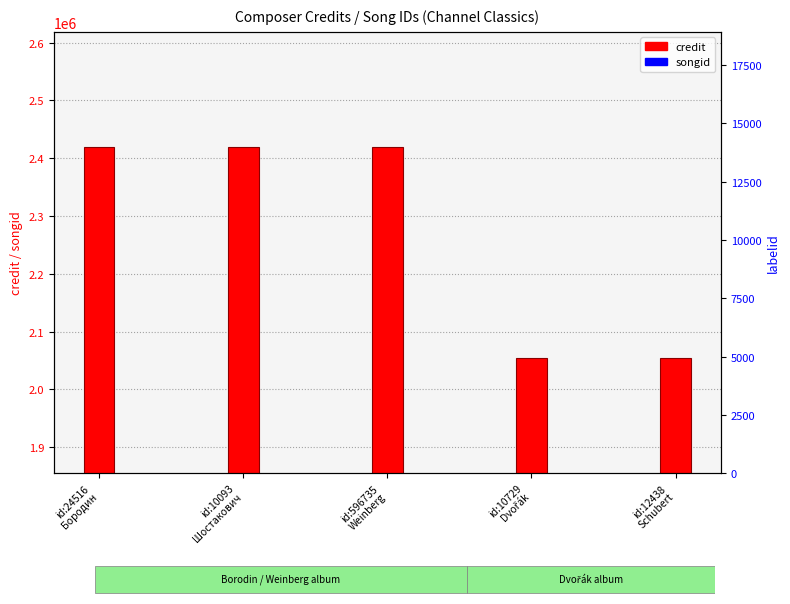

What is the ratio of the value at id:596735
Weinberg to the value at id:10729
Dvořák?

1.2